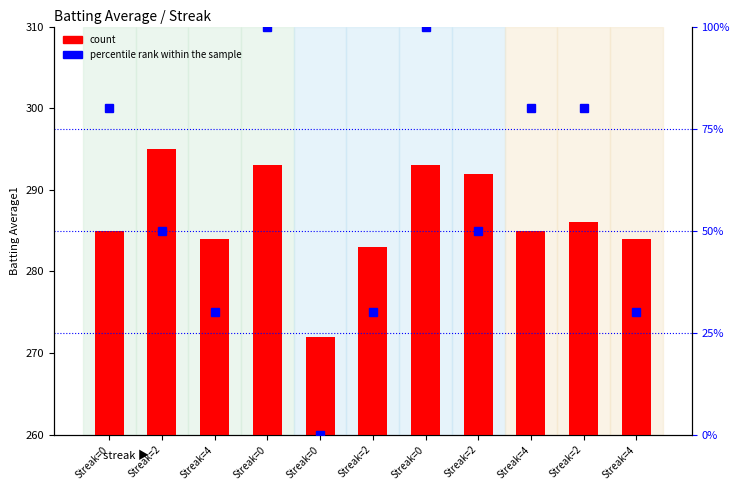

At which category does the chart reach its minimum across all series?

Streak=0